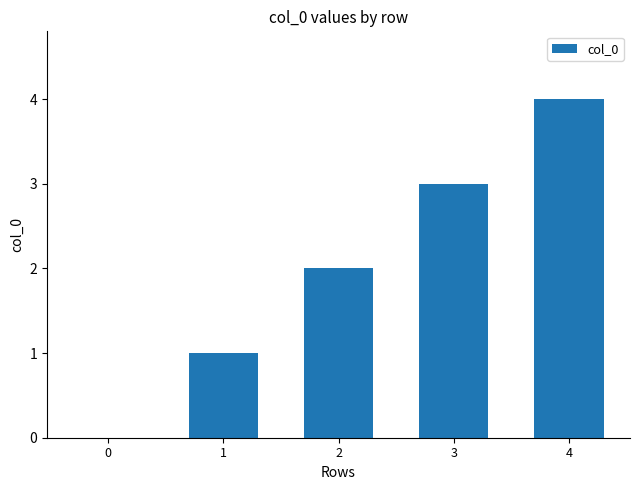

True or false: the data shows 1 at 1.

True